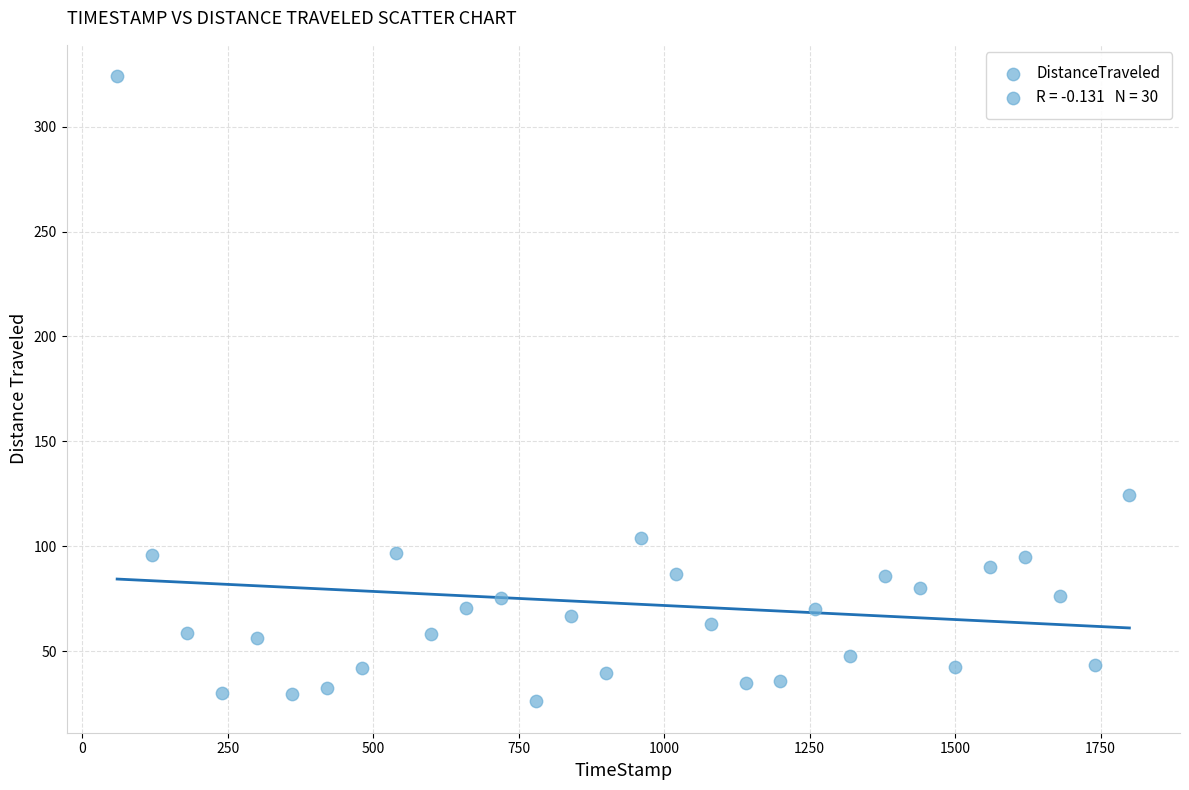

What Y value in the scatter plot is closest to 175?

124.7